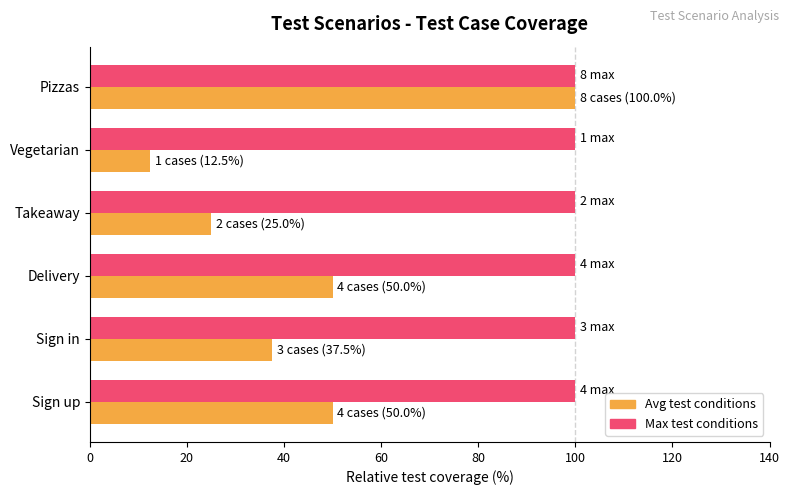

True or false: Max test conditions has a value of 133.8 at Delivery.

False